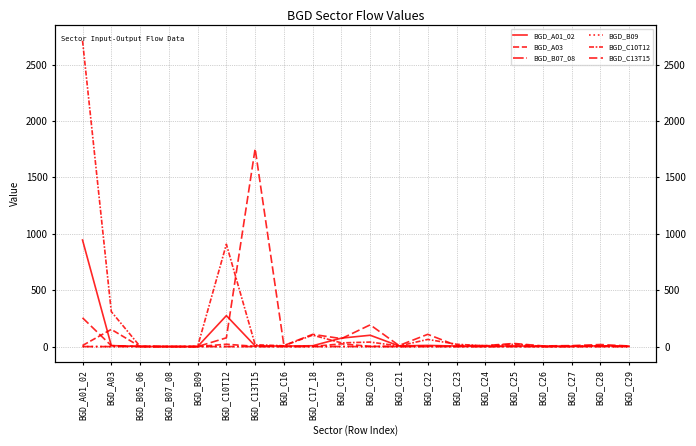

What is the label of the 20th point from the left?

BGD_C29